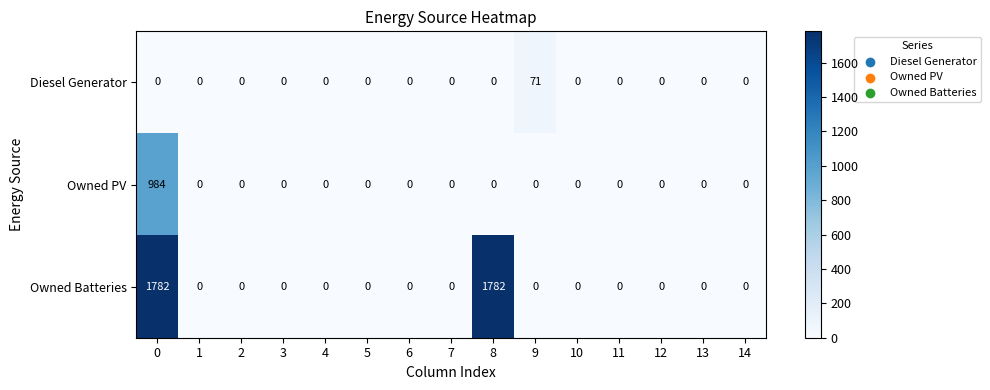

How many data points does each series have?

15